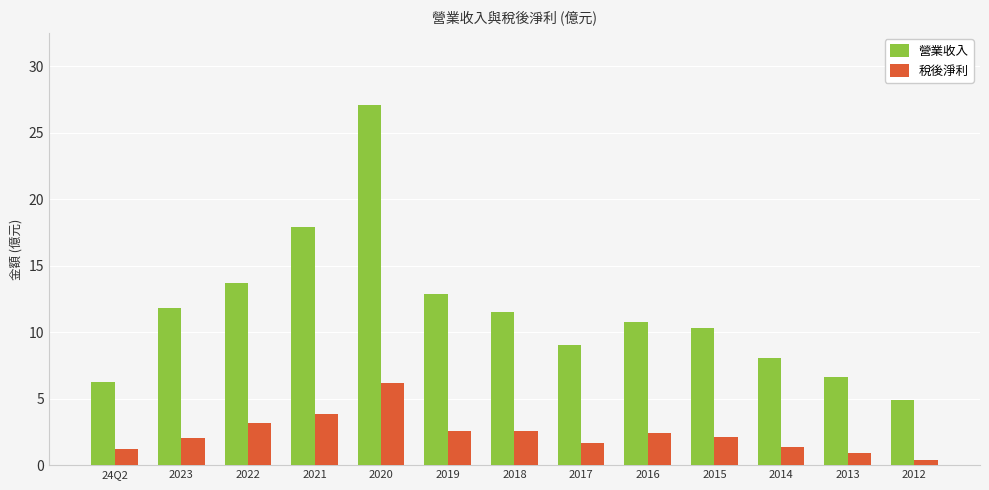

What is the difference between the maximum and minimum values in the 營業收入 series?

22.2